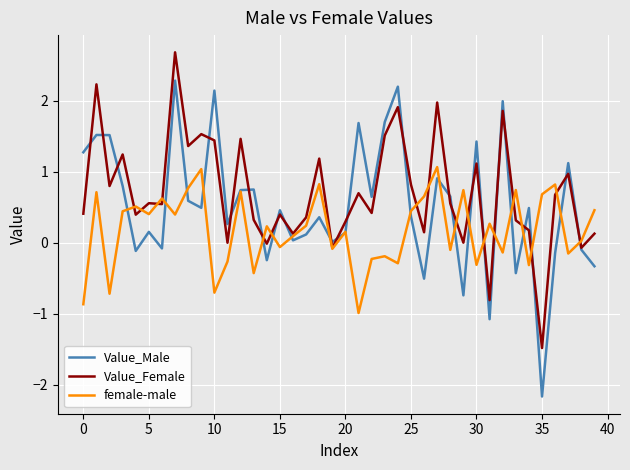

What are all the series names shown in the legend?

Value_Male, Value_Female, female-male